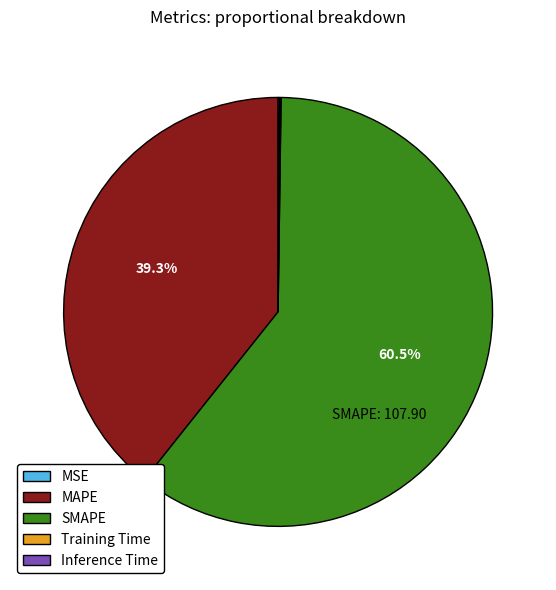

Which category has the biggest portion of the pie?

SMAPE